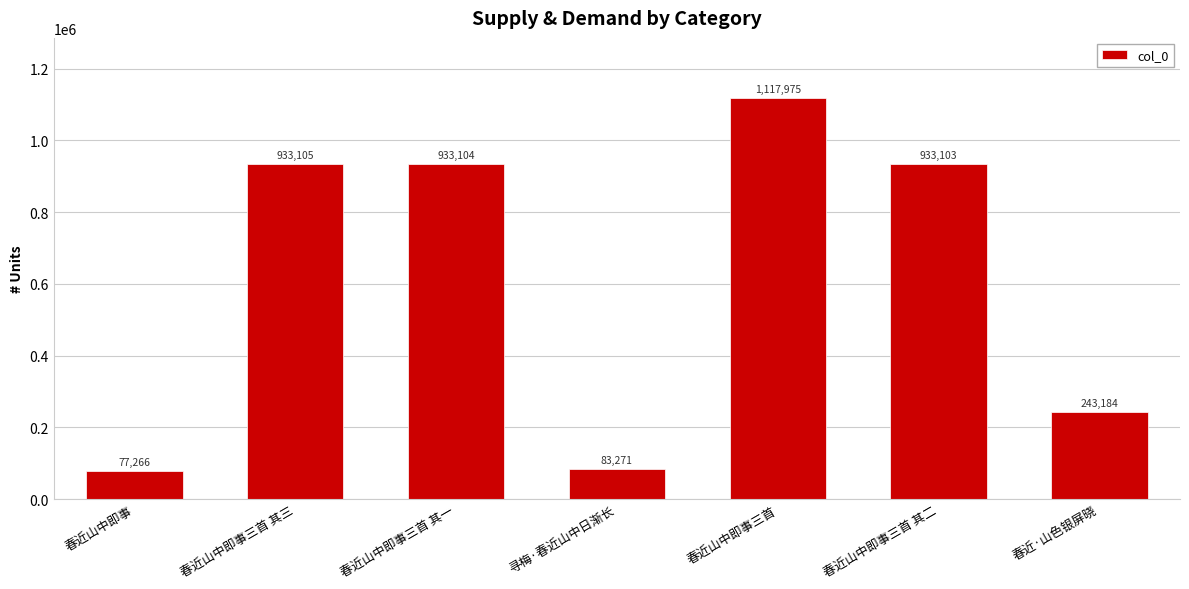

At which category does the chart reach its peak across all series?

春近山中即事三首